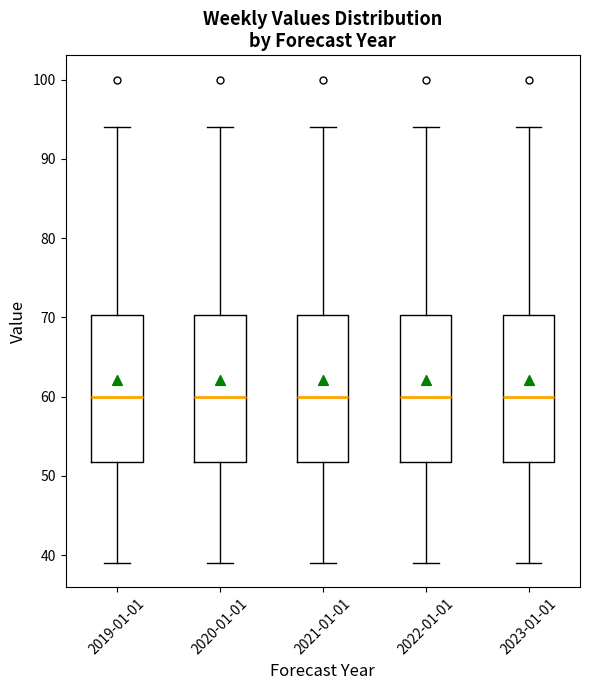

Where does the upper whisker of the box for 2022-01-01 end on the y-axis? The values are not printed on the chart, so give them approximately, as read against the axis.

94